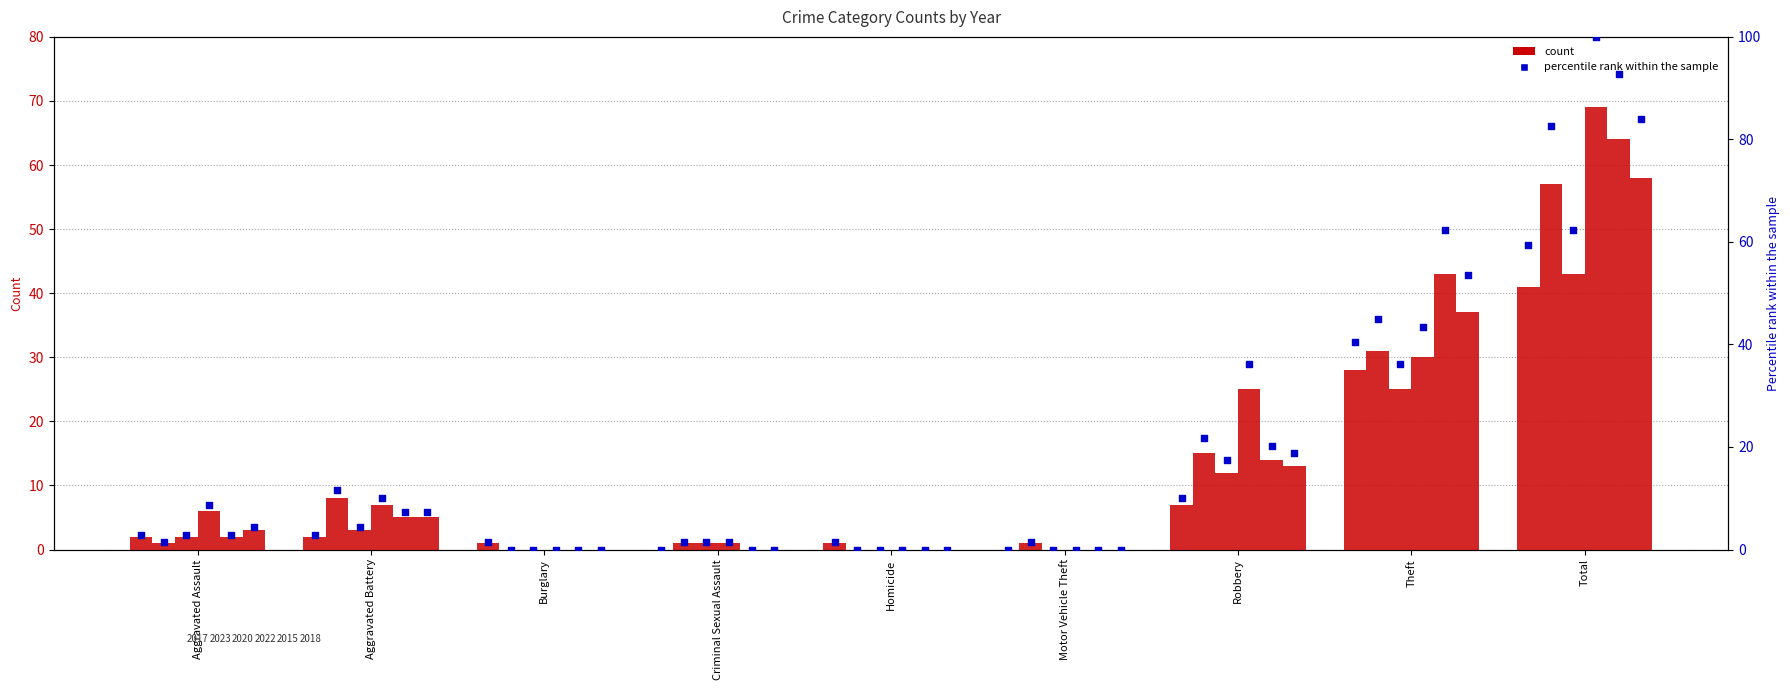

Which has a higher value, Total or Homicide?

Total